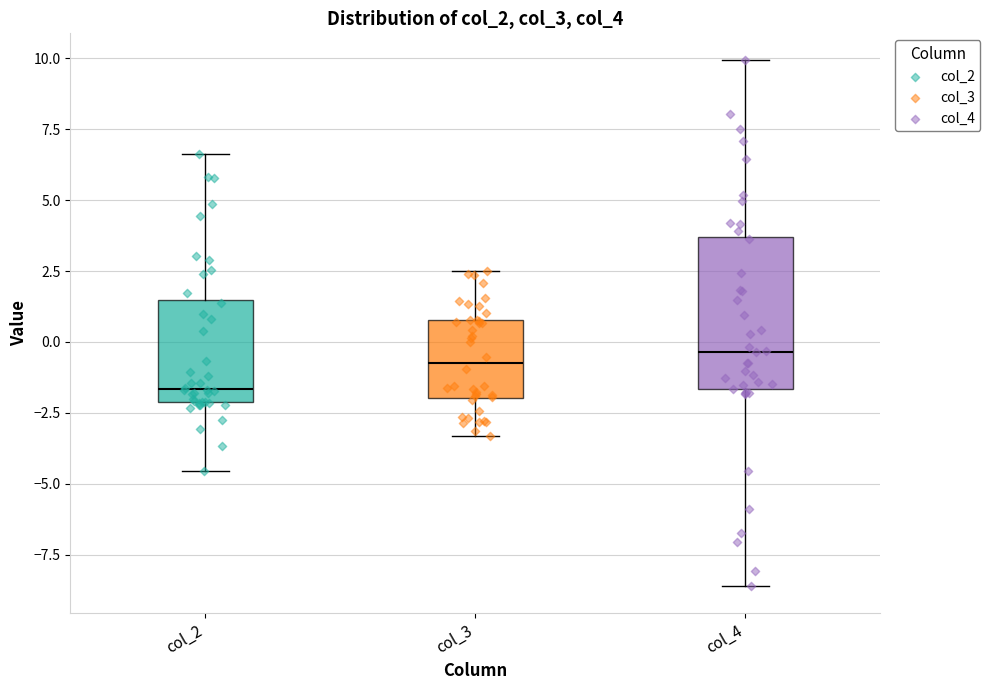

Where is the lower edge of the box for col_2 on the y-axis? The values are not printed on the chart, so give them approximately, as read against the axis.

-2.0